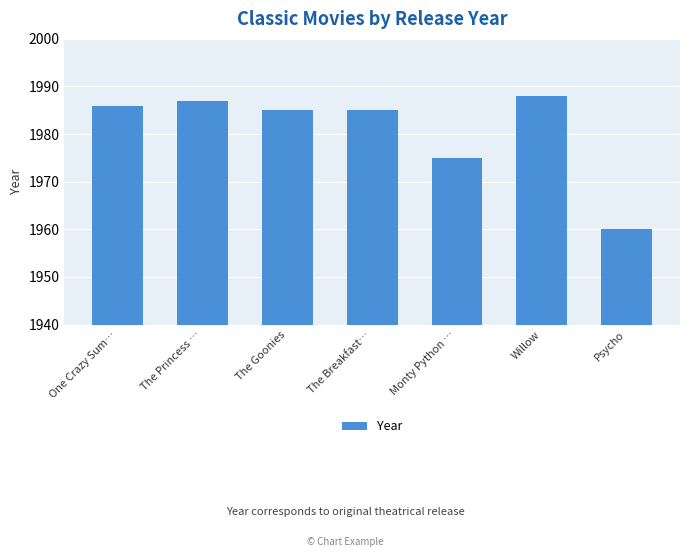

Which label corresponds to the largest value in the chart?

Willow